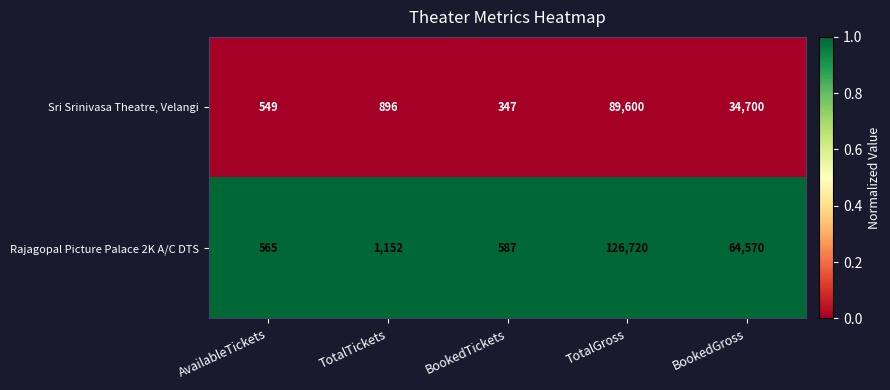

What is the highest value of the Rajagopal Picture Palace 2K A/C DTS series?

126720